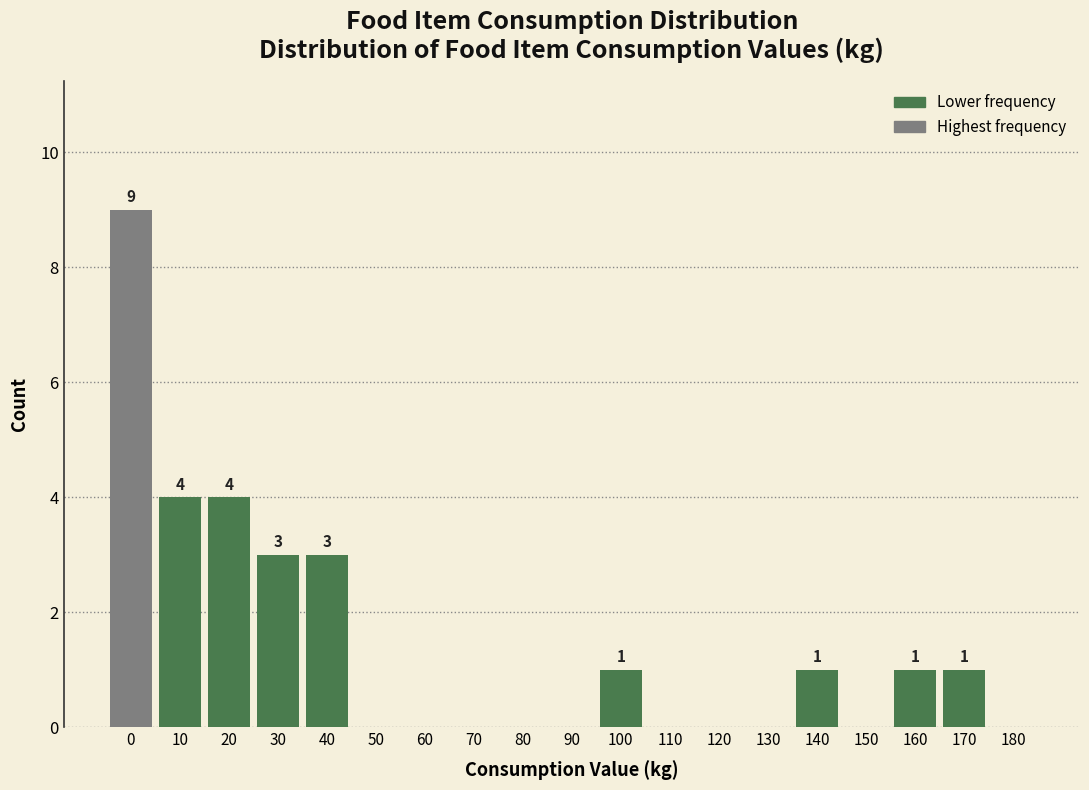

Reading left to right, extract all data points from this chart.

0=9	10=4	20=4	30=3	40=3	50=0	60=0	70=0	80=0	90=0	100=1	110=0	120=0	130=0	140=1	150=0	160=1	170=1	180=0